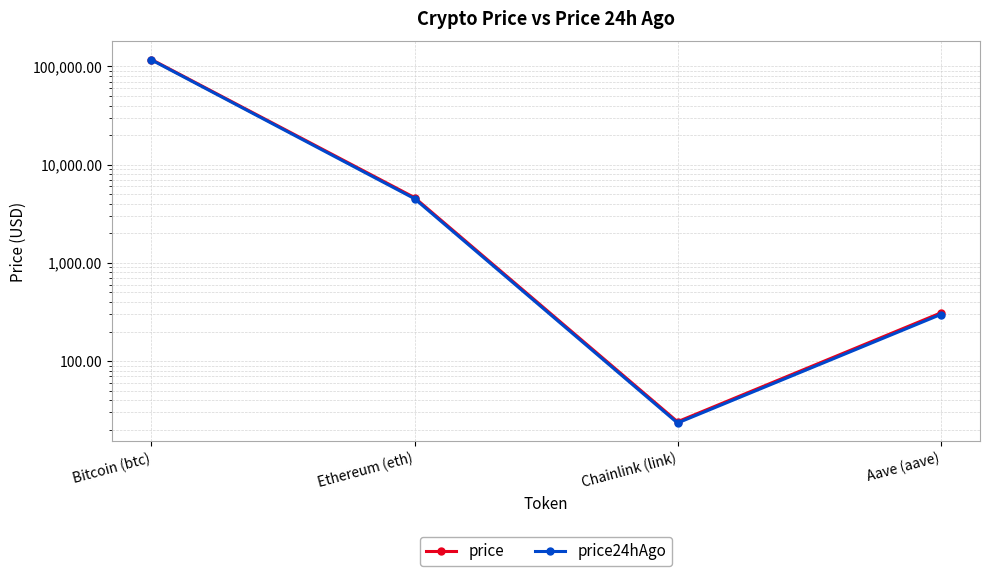

At which label does price reach its minimum?

Chainlink (link)